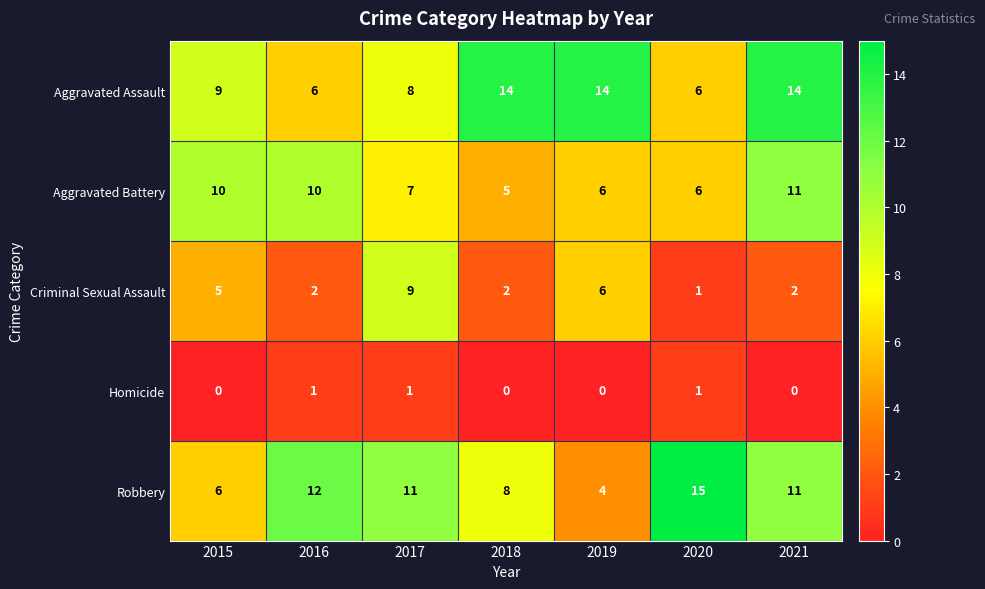

Which series has the widest spread of values?

Robbery